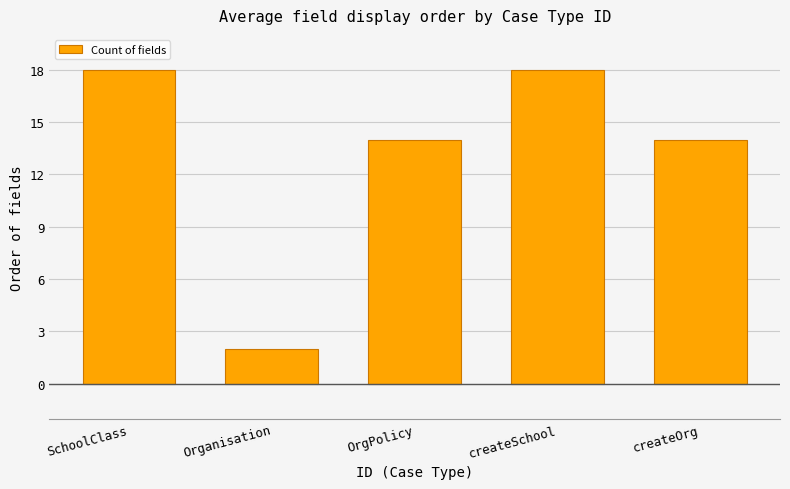

True or false: the data shows 14 at OrgPolicy.

True